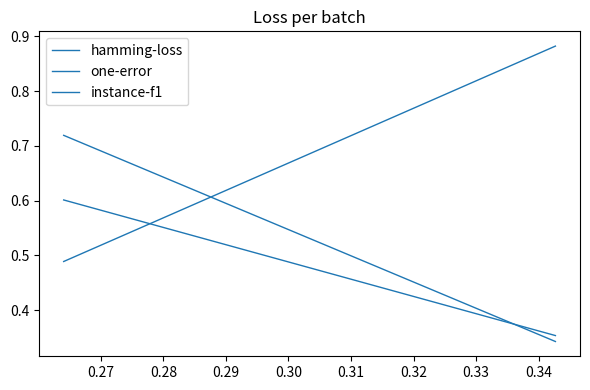

Count the number of data series in this chart.

3